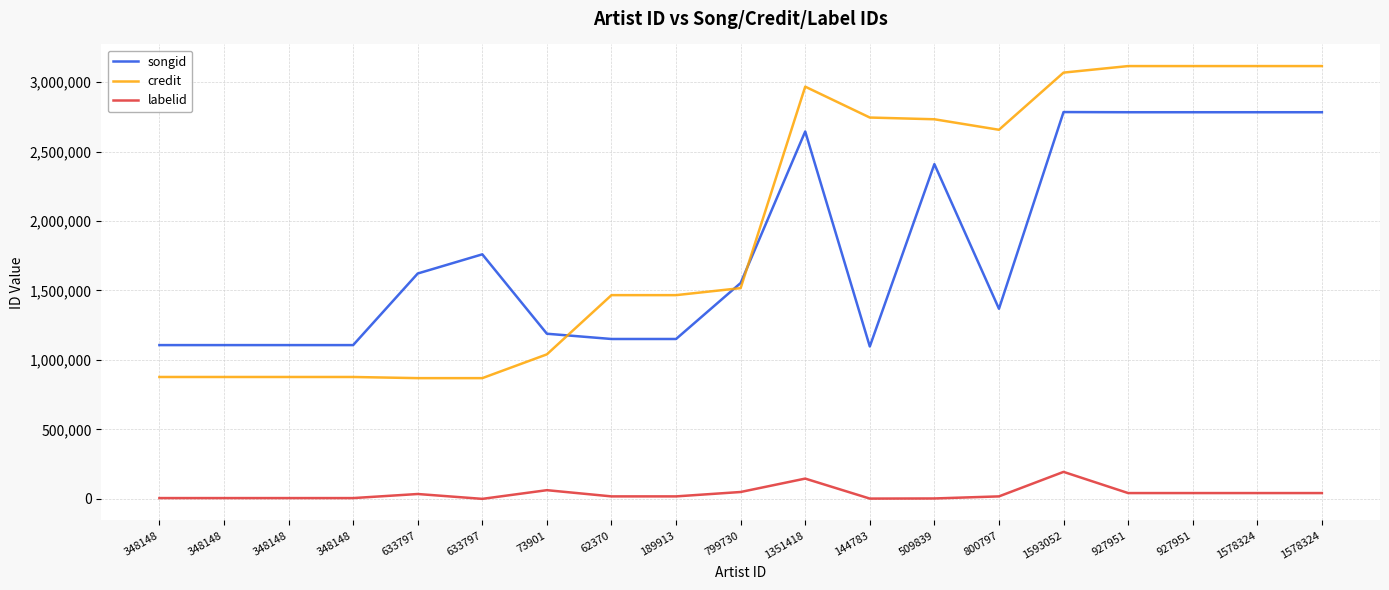

What are all the series names shown in the legend?

songid, credit, labelid